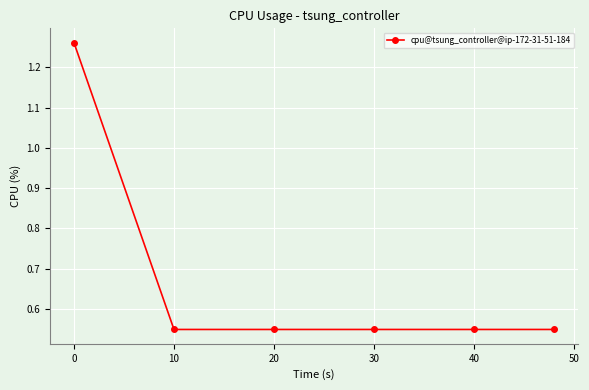

What is the average value?

0.7